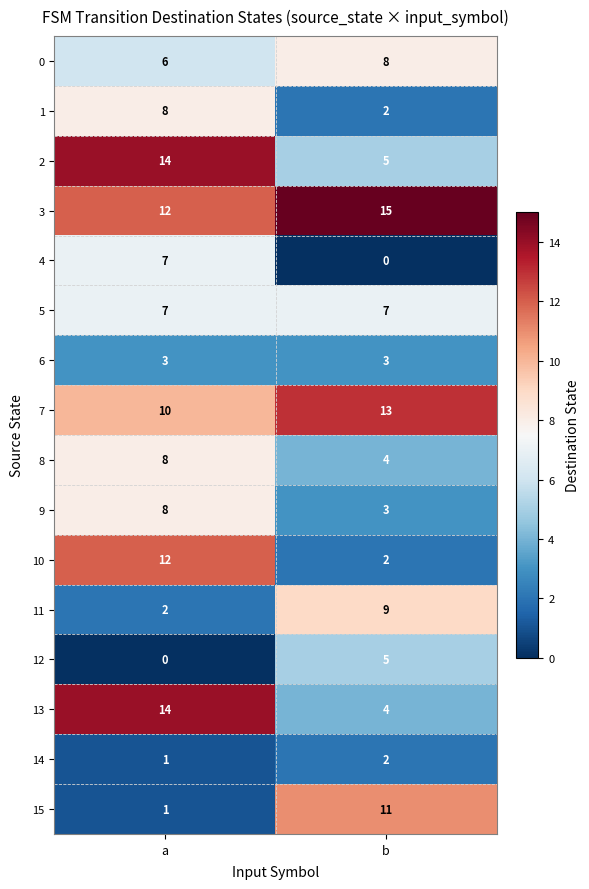

What is the sum of all 7 values?

23